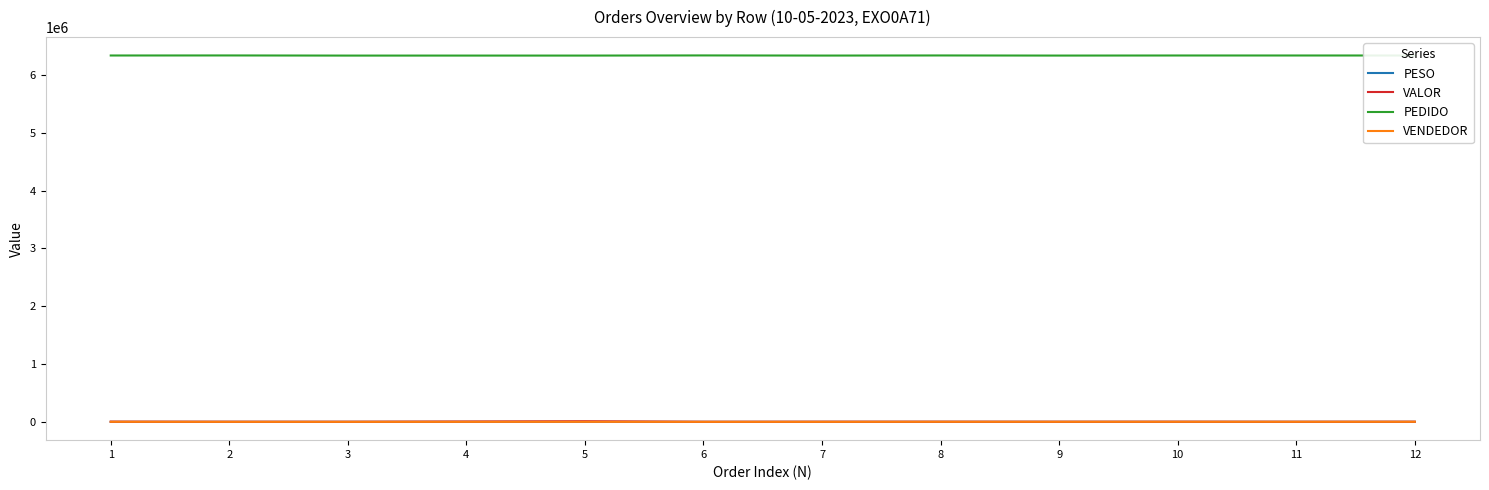

Where does the PESO series first go above 71?

2